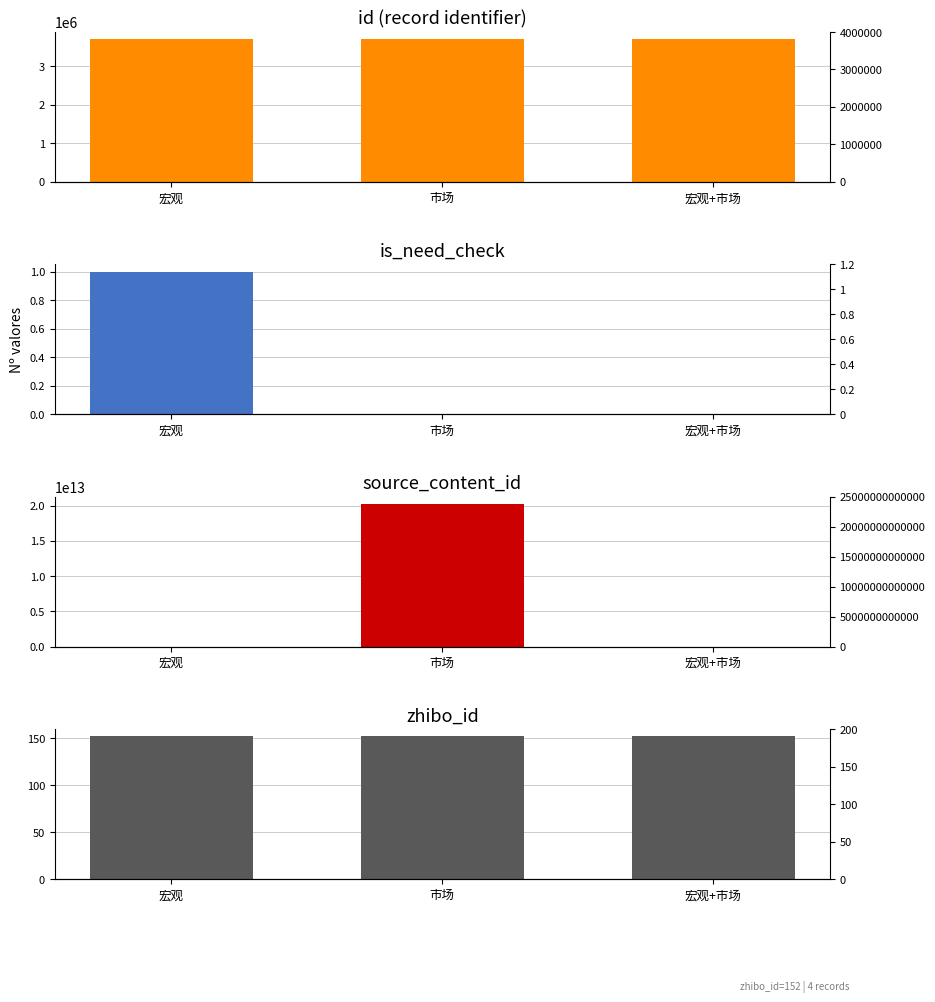

How many data points in is_need_check are above 0?

1